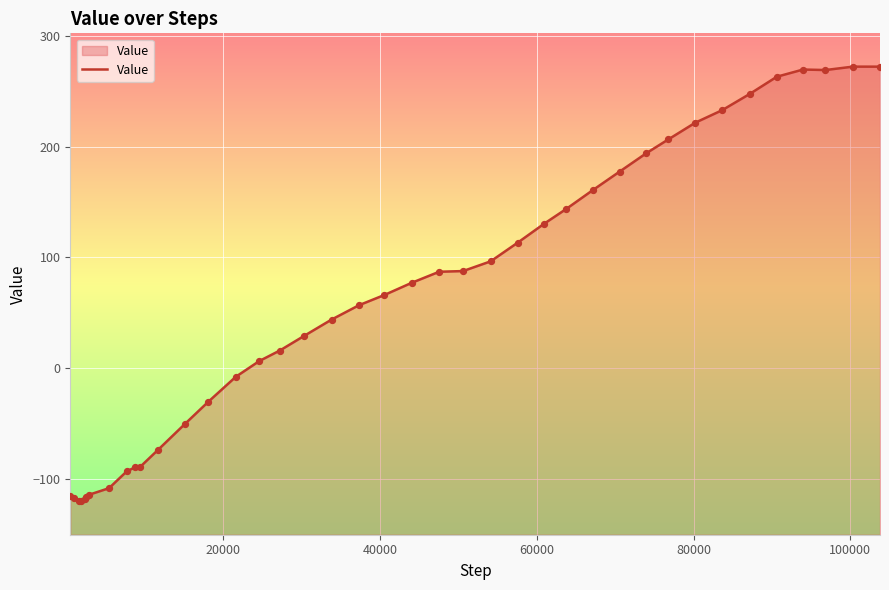

Which has a higher value, 1895 or 9395?

9395